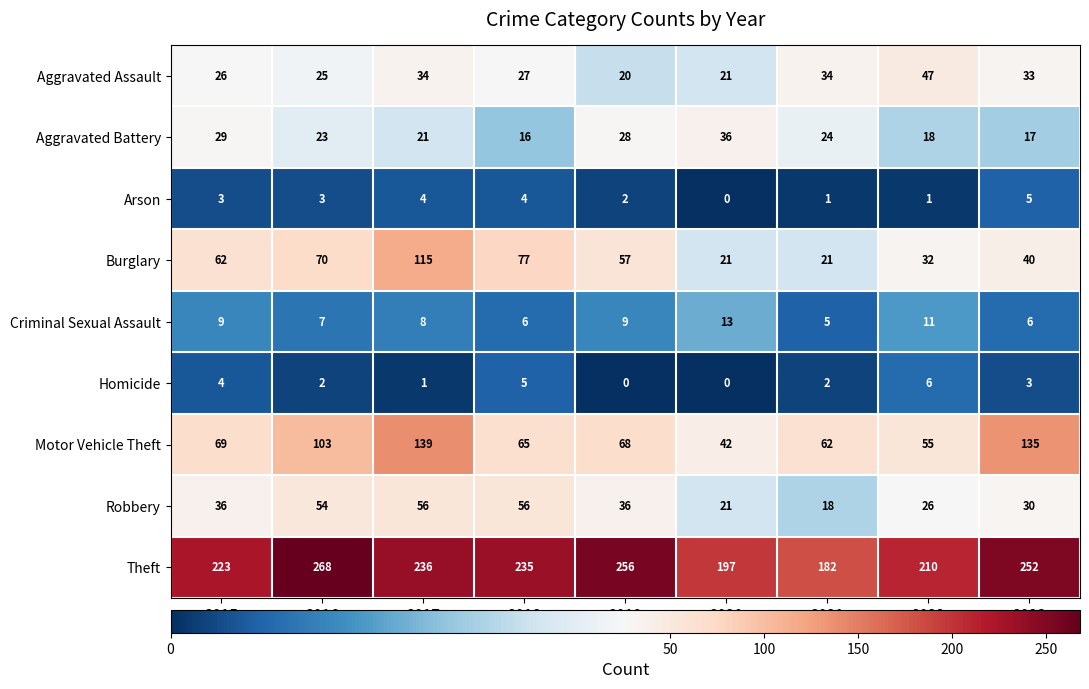

The Robbery series shows 5 at 2021. True or false?

False